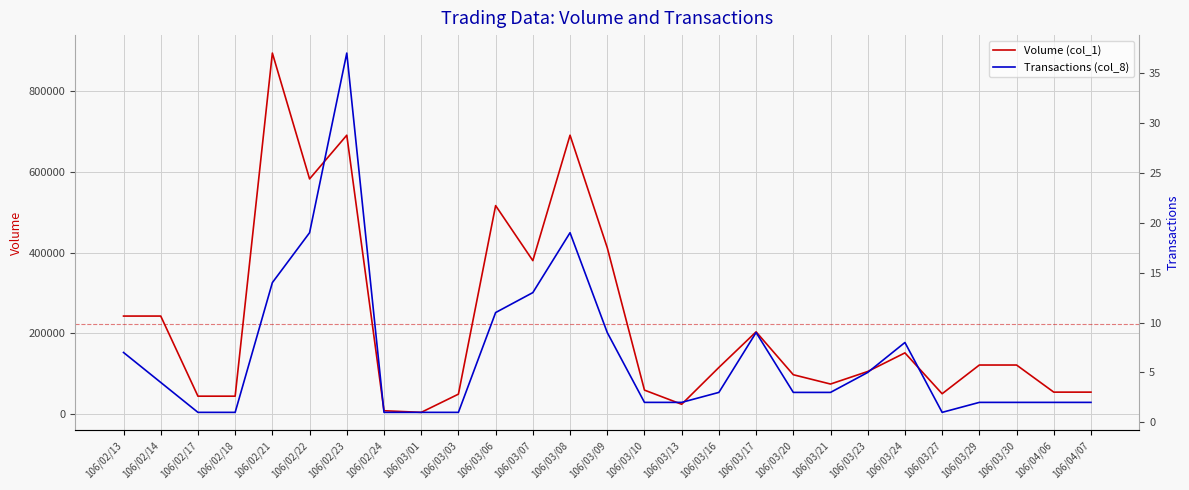

How many distinct data groups are displayed?

2